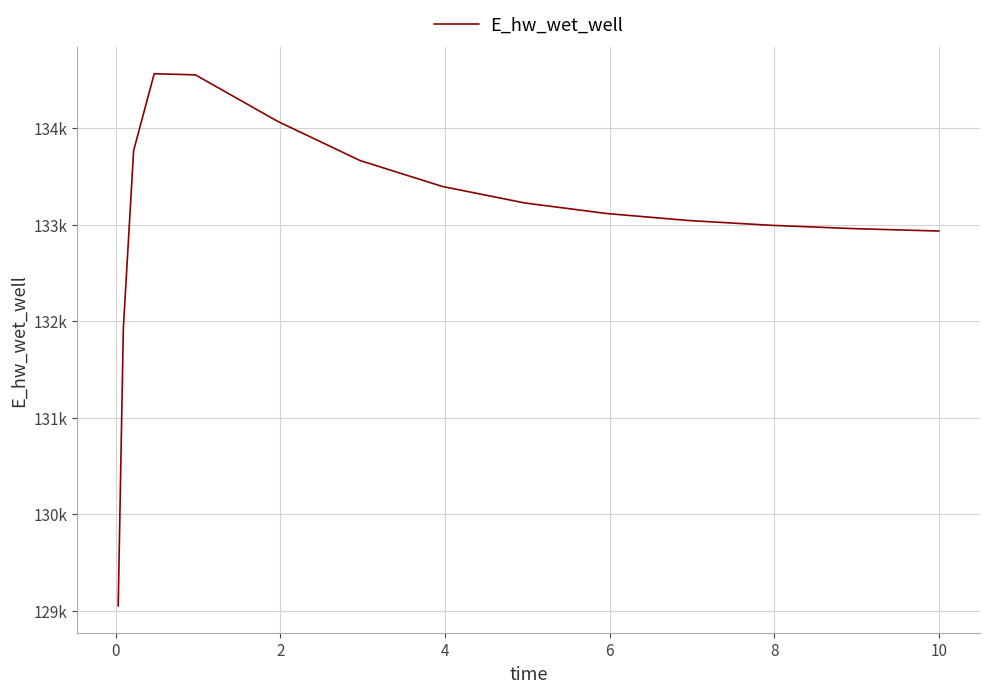

What is the maximum value shown in the chart?

134562.8